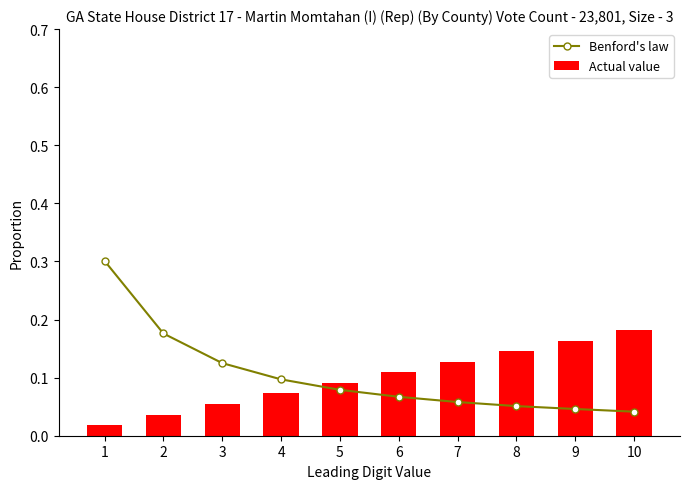

List the series in order of their overall mean, lowest first.

Actual value, Benford's law